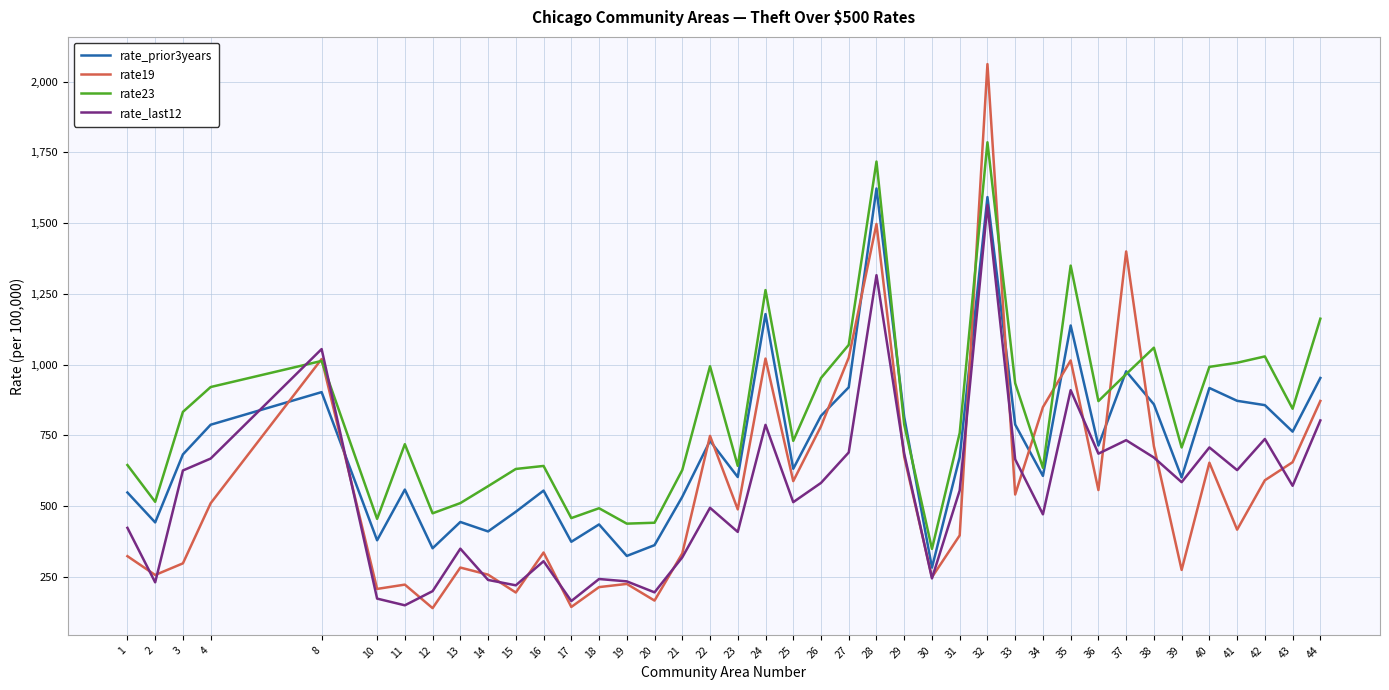

List the series in order of their peak value, highest first.

rate19, rate23, rate_prior3years, rate_last12